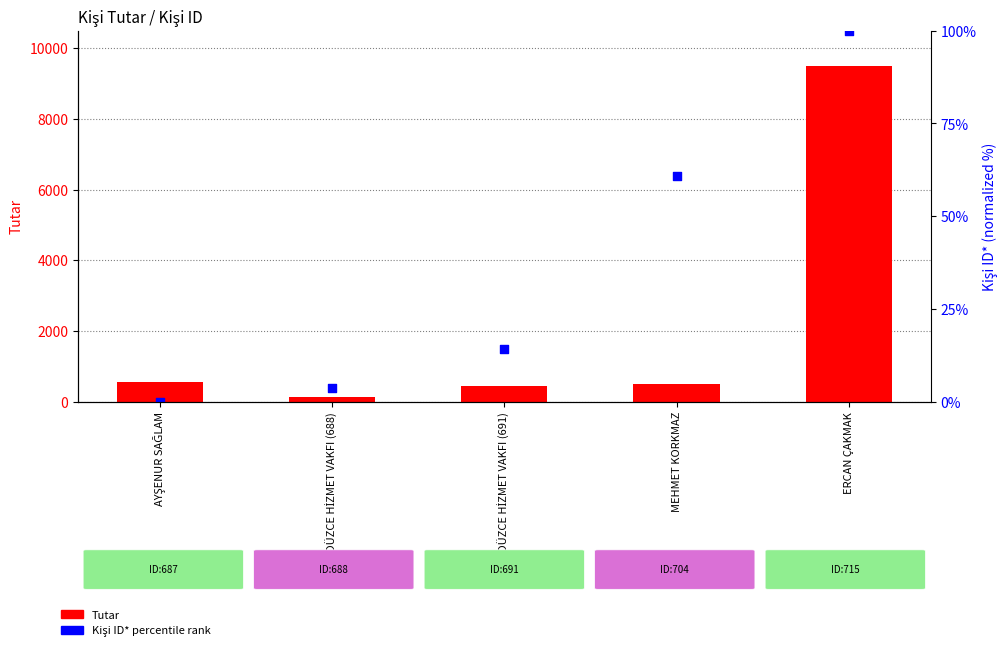

Which series reaches the minimum Y coordinate?

Kişi ID* (percentile rank)